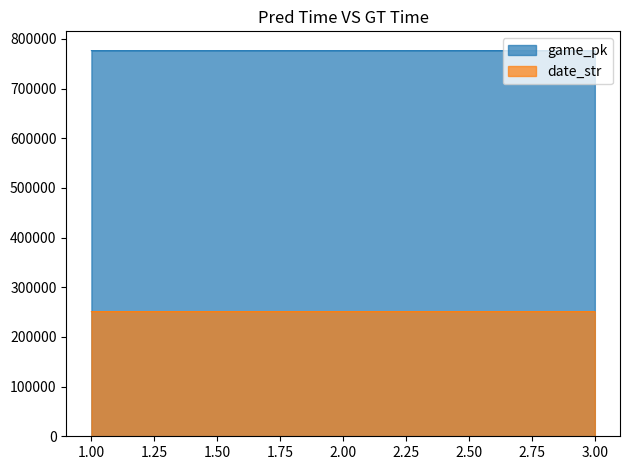

Reading right to left, transcribe all the data shown in this chart.

game_pk: 3=776380	2=776311	1=776297
date_str: 3=250910	2=250915	1=250916